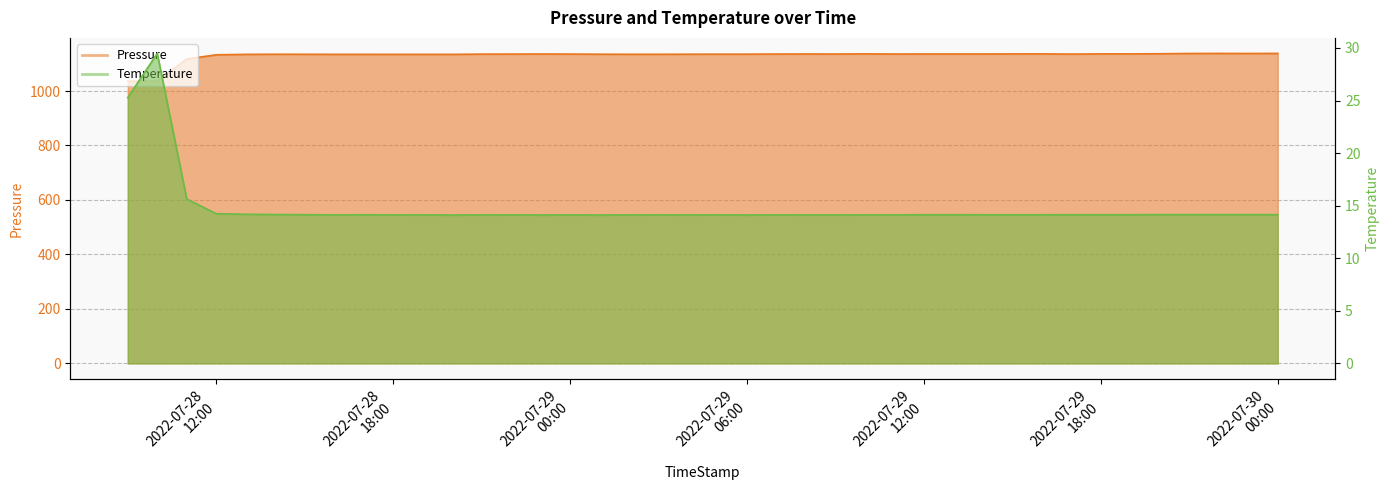

What is the maximum value for Pressure?

1138.1